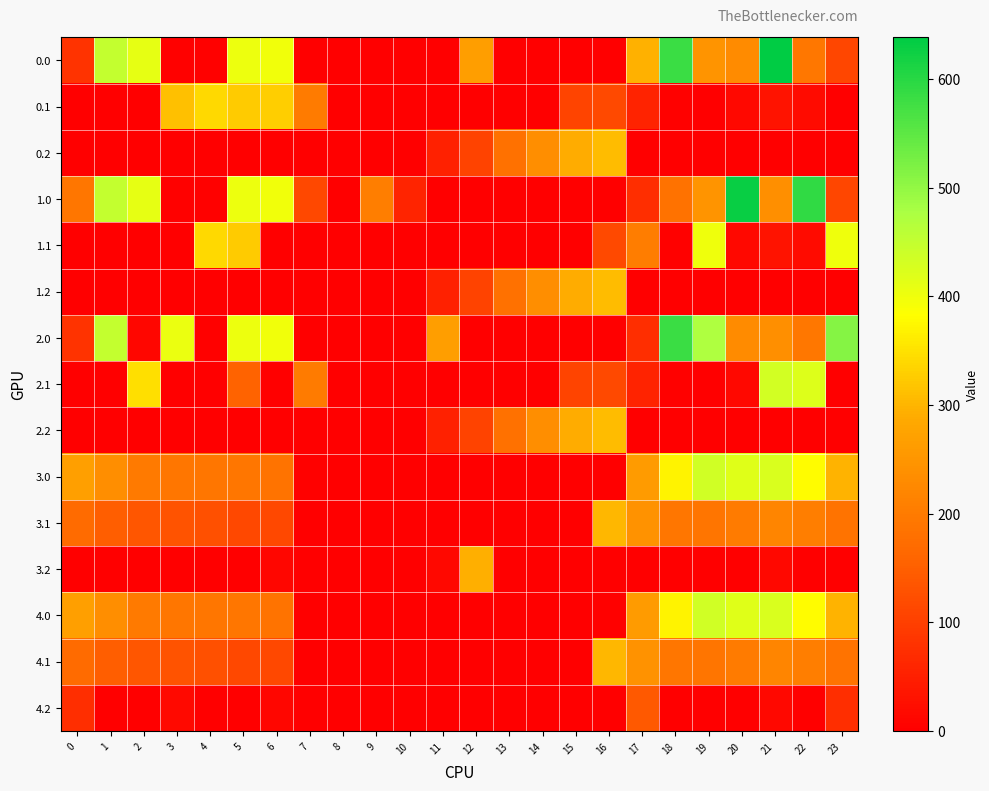

Rank the series at 20 from lowest to highest value.

0.2, 1.2, 2.2, 3.2, 4.2, 0.1, 1.1, 2.1, 3.1, 4.1, 0.0, 2.0, 3.0, 4.0, 1.0